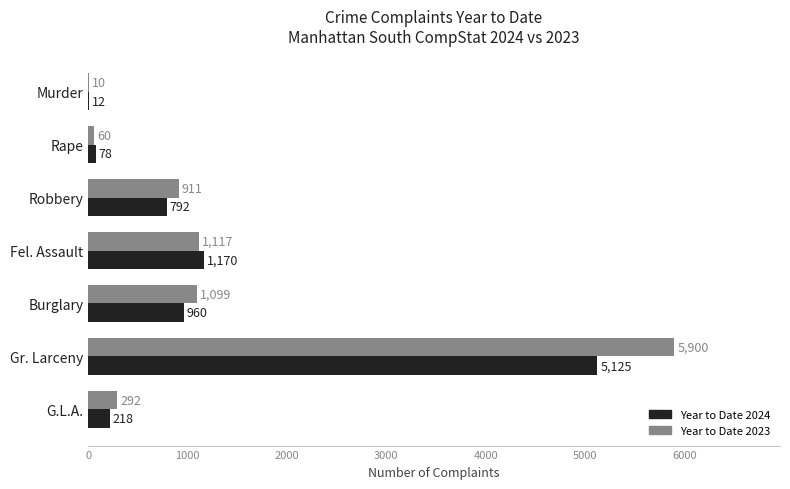

Where is Year to Date 2024 nearest to the value 2568?

Fel. Assault